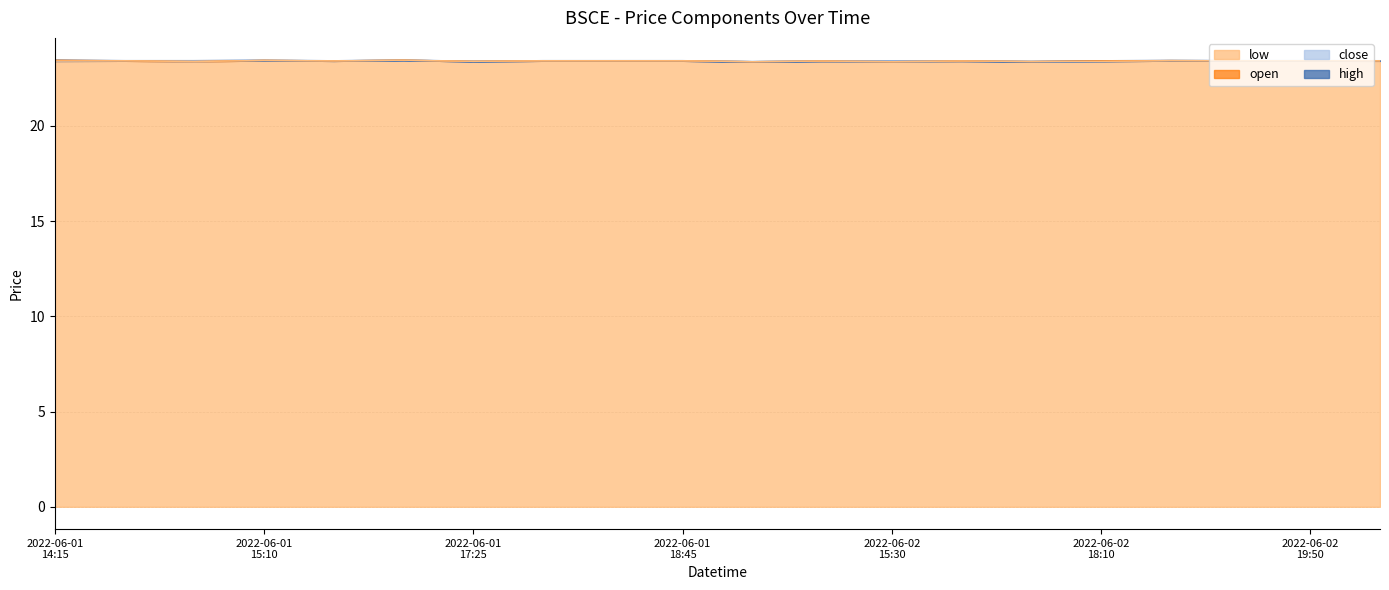

Is the value of close at 2022-06-01 18:45 greater than the value of high at 2022-06-02 16:40?

Yes